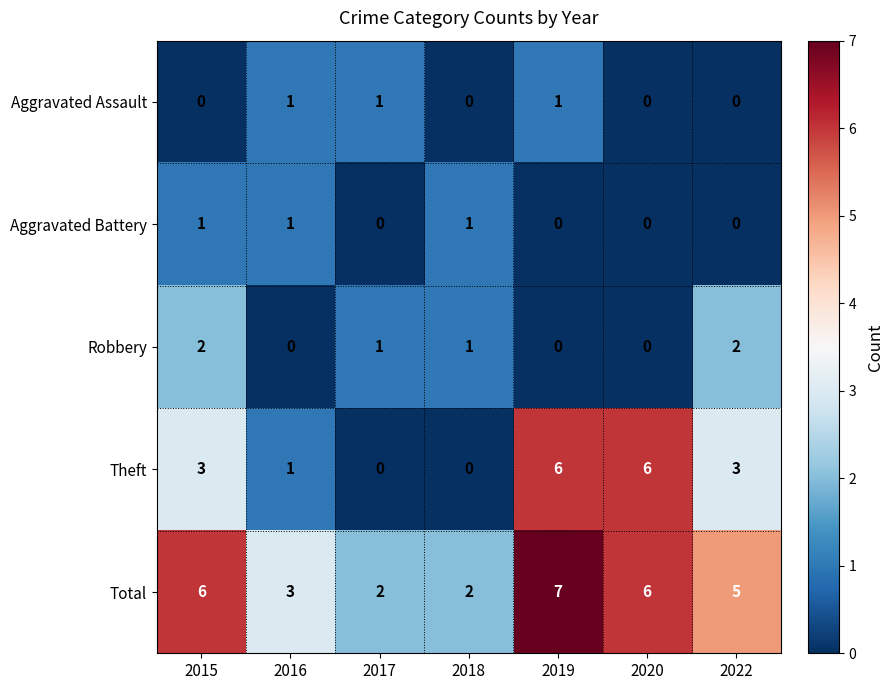

Where does the Robbery series first go above 1?

2015